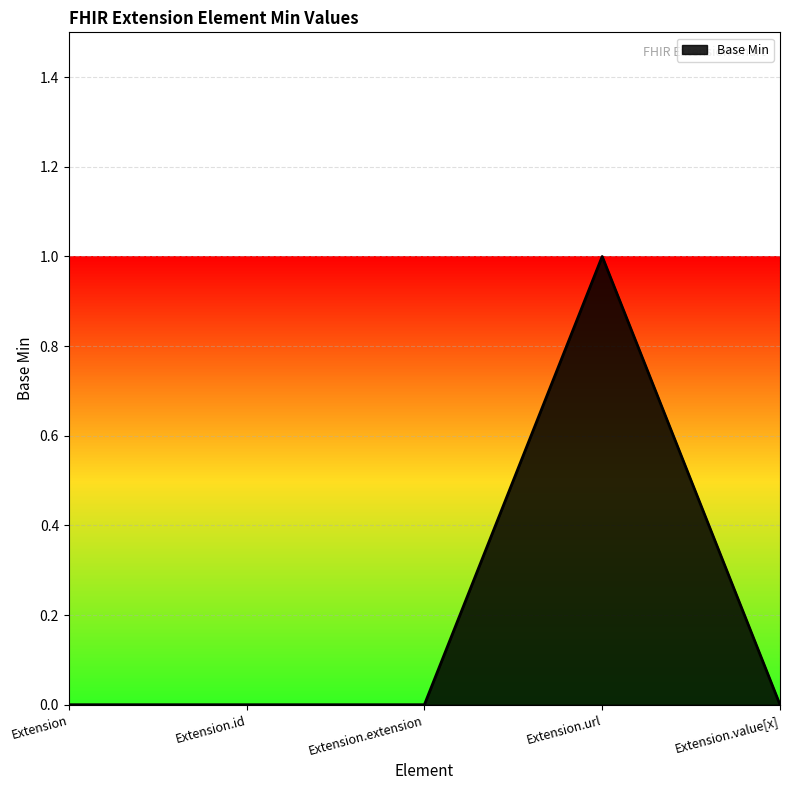

What position from the right is Extension.extension?

3